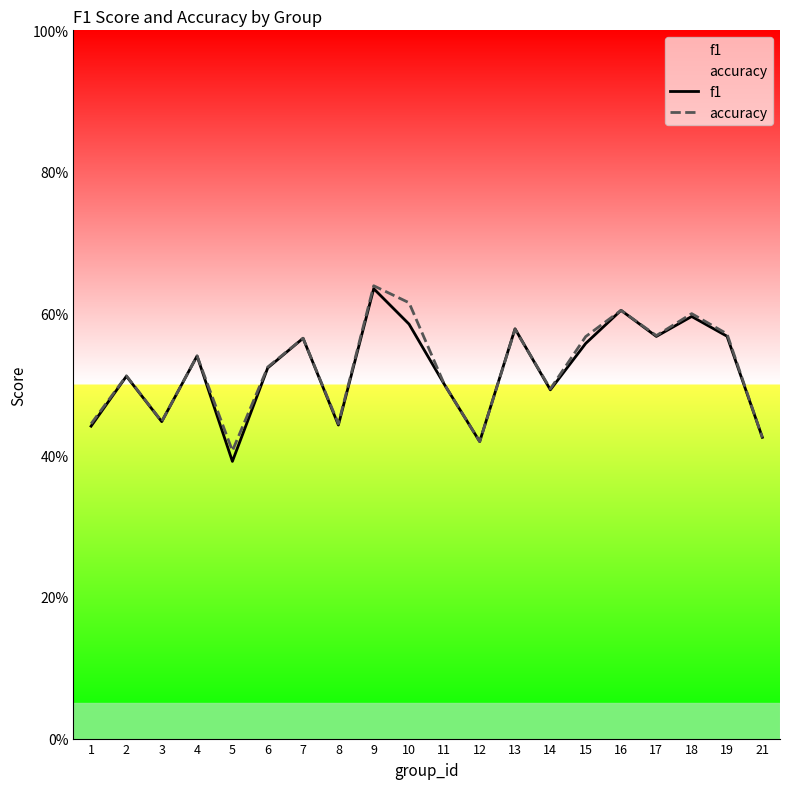

How many interior local peaks does the accuracy series have?

7